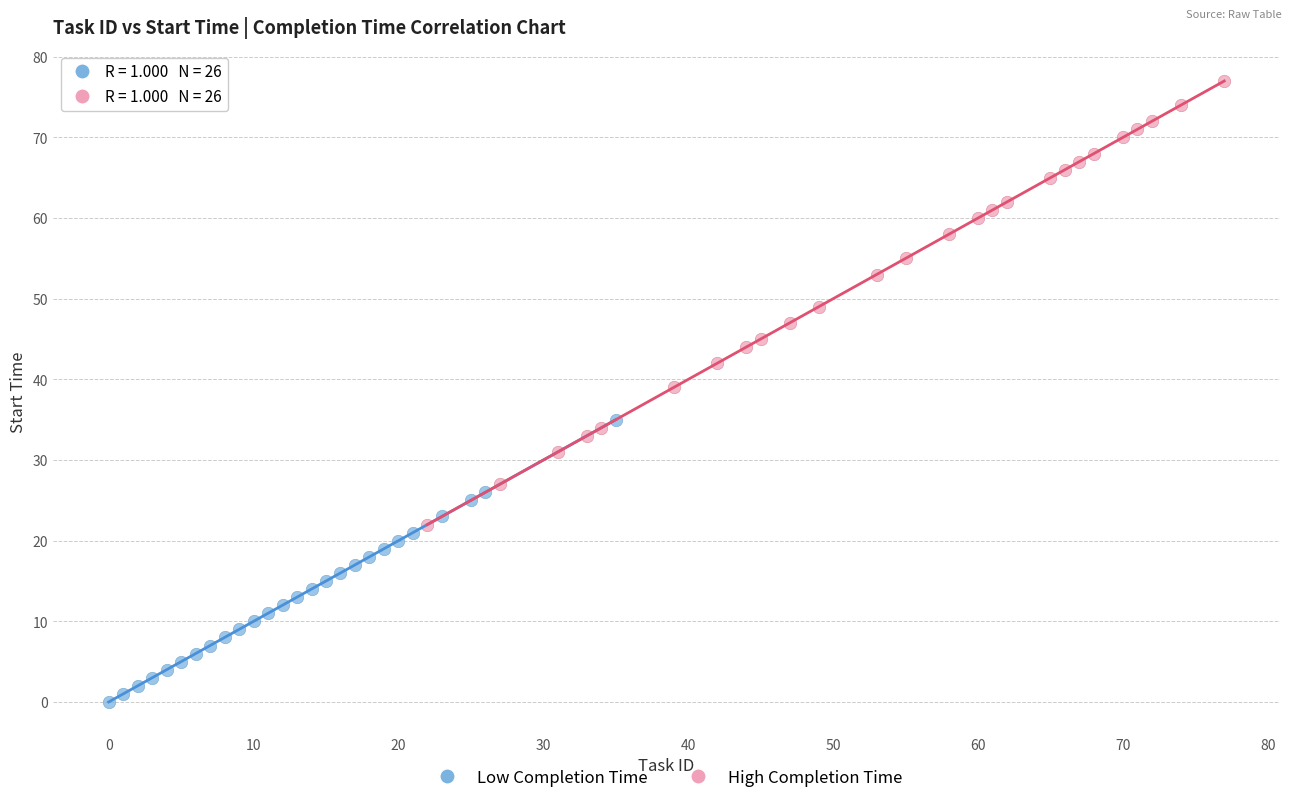

Which series has the largest Y range (max minus min)?

High Completion Time